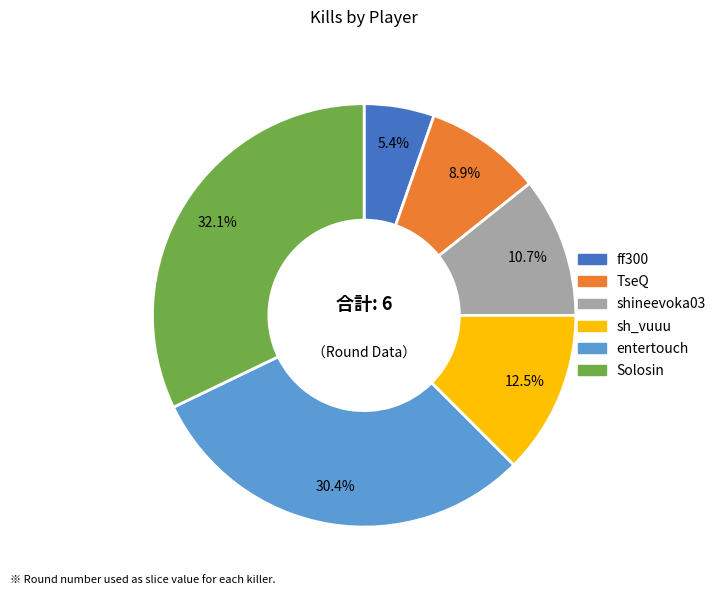

The Solosin slice represents 32% of the pie. True or false?

True